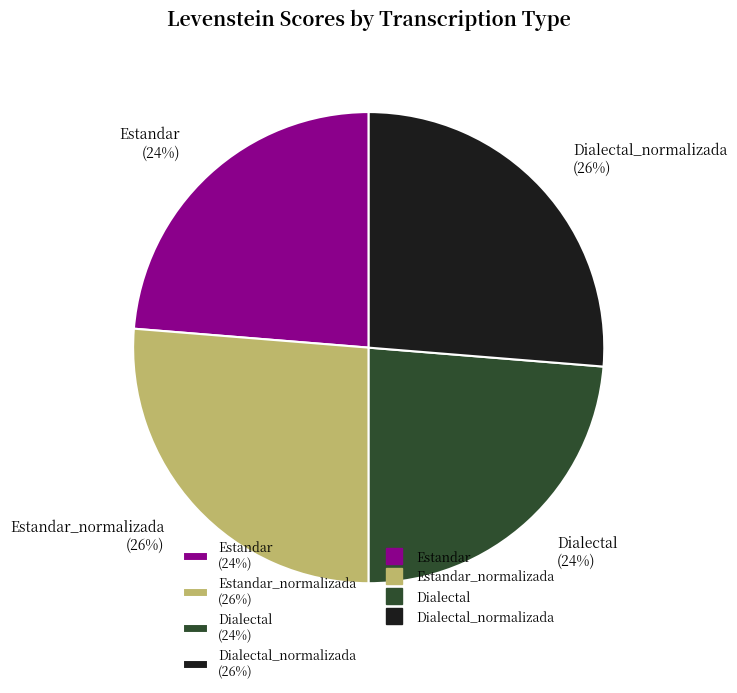

The Dialectal_normalizada (26%) slice represents 26% of the pie. True or false?

True